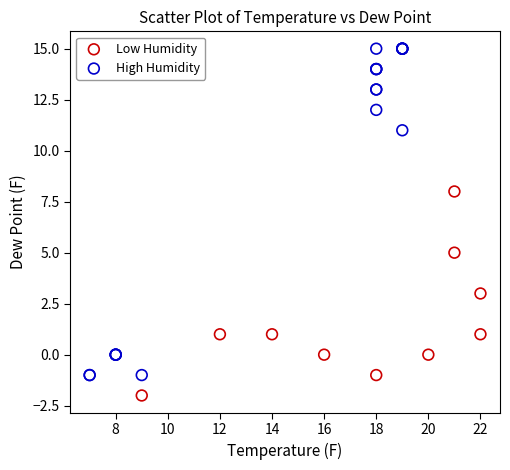

What are all the series names shown in the legend?

Low Humidity, High Humidity